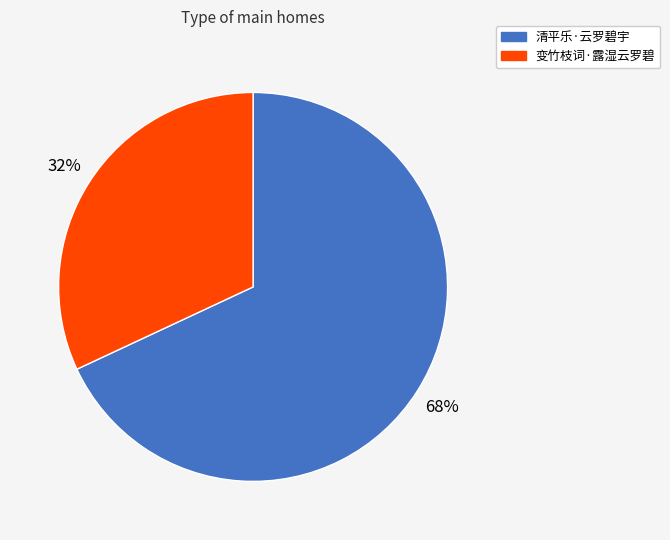

Count the number of slices in the pie.

2